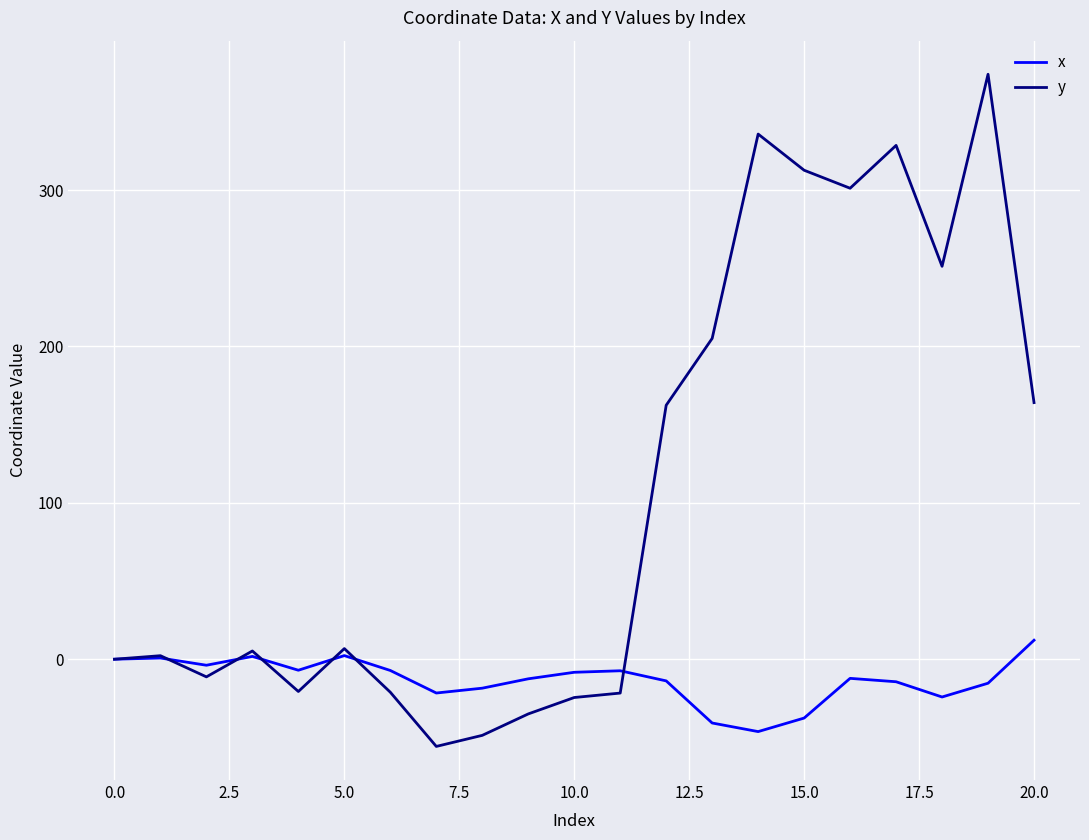

Which series has the largest range (max minus min)?

y